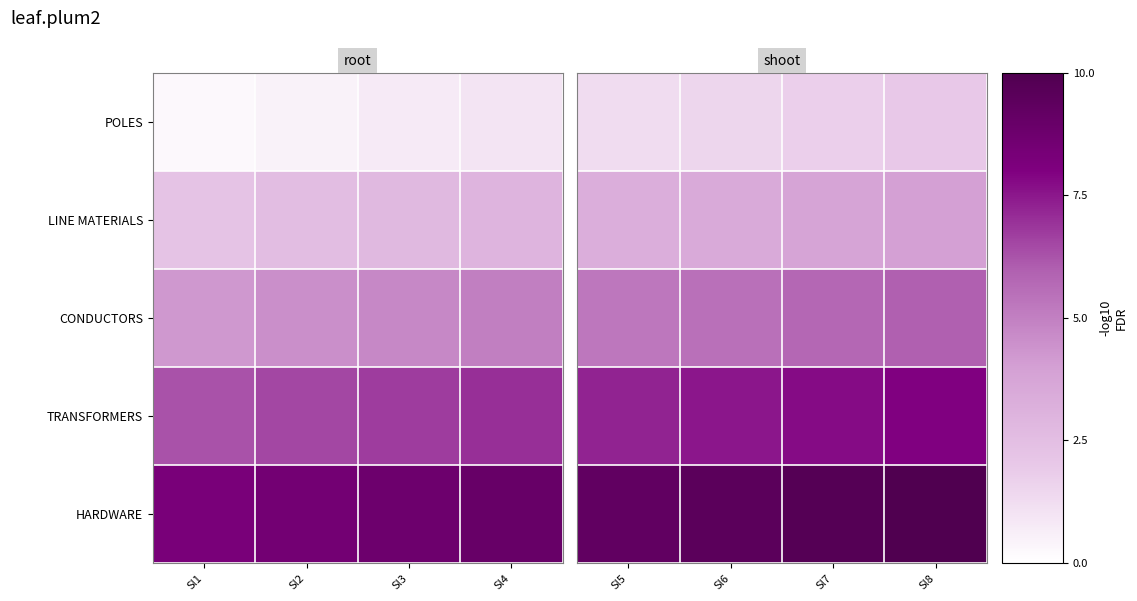

The value of CONDUCTORS at Sl6 is 8.9. True or false?

False